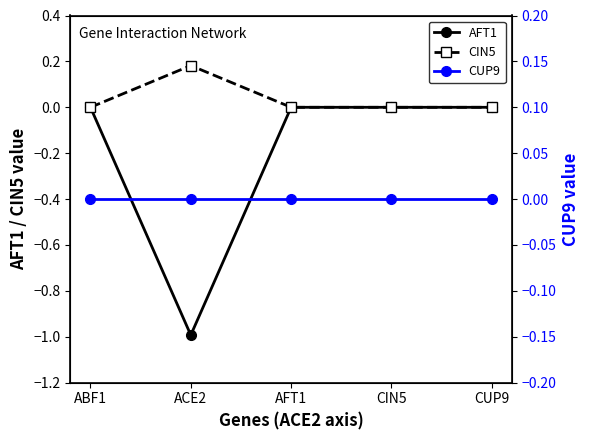

What is the smallest value displayed?

-1.0